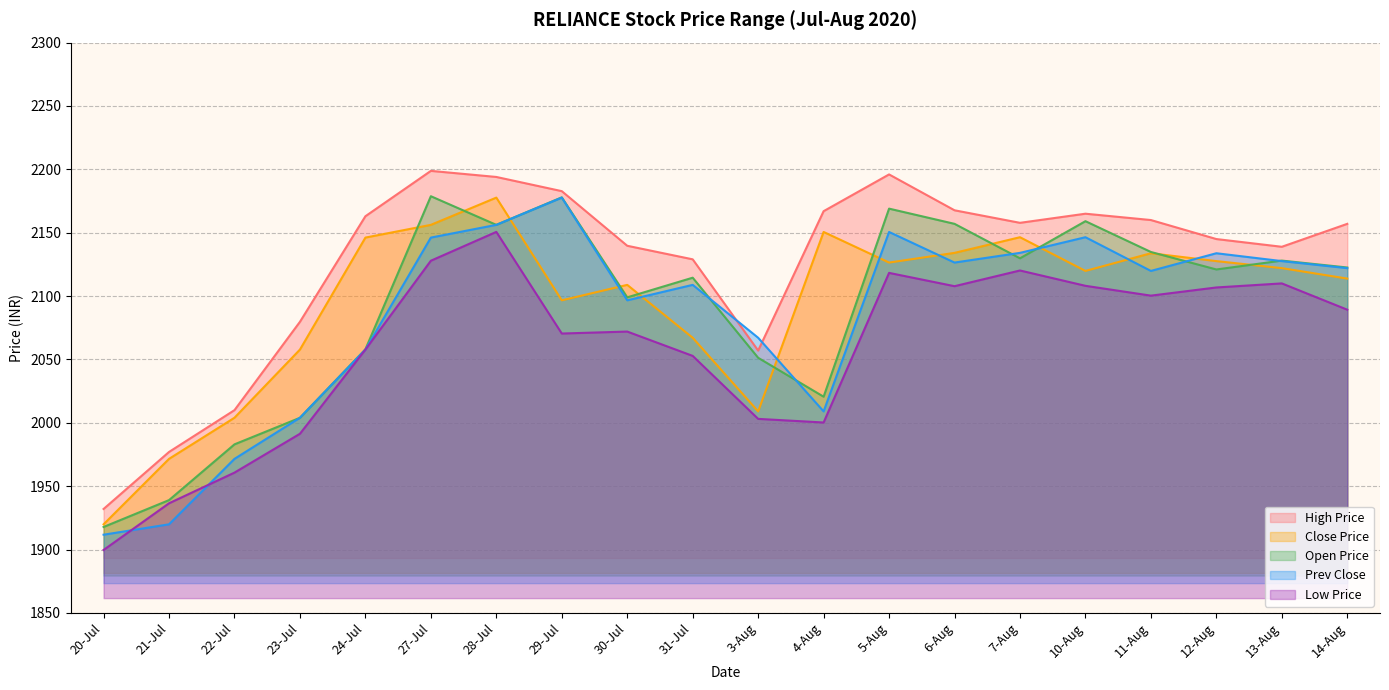

How many distinct data groups are displayed?

5